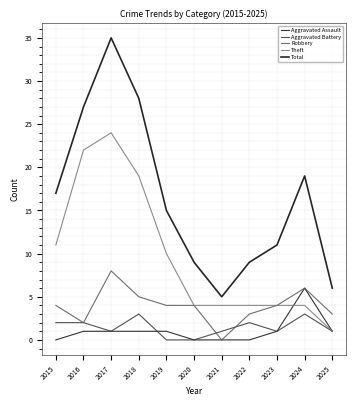

Reading right to left, list all the values displayed in this chart.

Aggravated Assault: 2025=1	2024=6	2023=1	2022=0	2021=0	2020=0	2019=1	2018=1	2017=1	2016=1	2015=0
Aggravated Battery: 2025=1	2024=3	2023=1	2022=2	2021=1	2020=0	2019=0	2018=3	2017=1	2016=2	2015=2
Robbery: 2025=3	2024=6	2023=4	2022=3	2021=0	2020=4	2019=4	2018=5	2017=8	2016=2	2015=4
Theft: 2025=1	2024=4	2023=4	2022=4	2021=4	2020=4	2019=10	2018=19	2017=24	2016=22	2015=11
Total: 2025=6	2024=19	2023=11	2022=9	2021=5	2020=9	2019=15	2018=28	2017=35	2016=27	2015=17